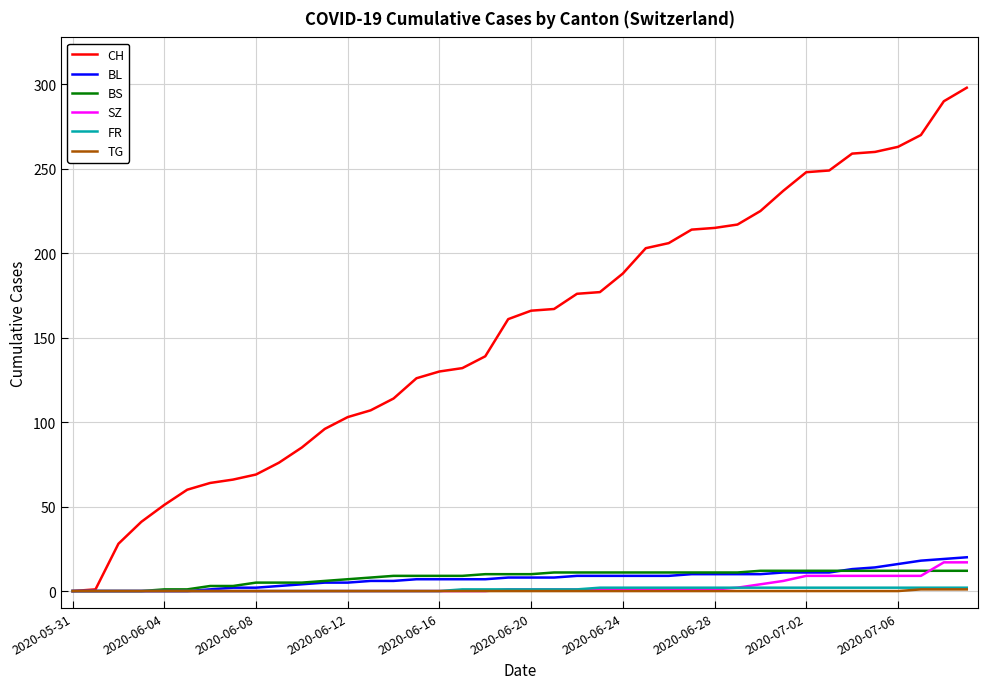

After their last crossing, which series has the higher values: BS or SZ?

SZ